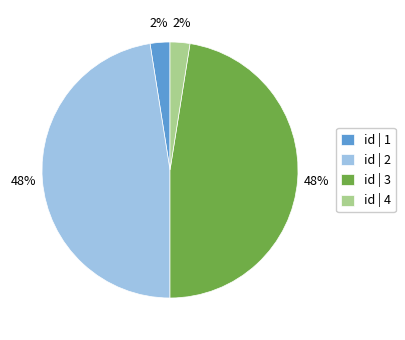

True or false: id | 4 accounts for 8% of the total.

False